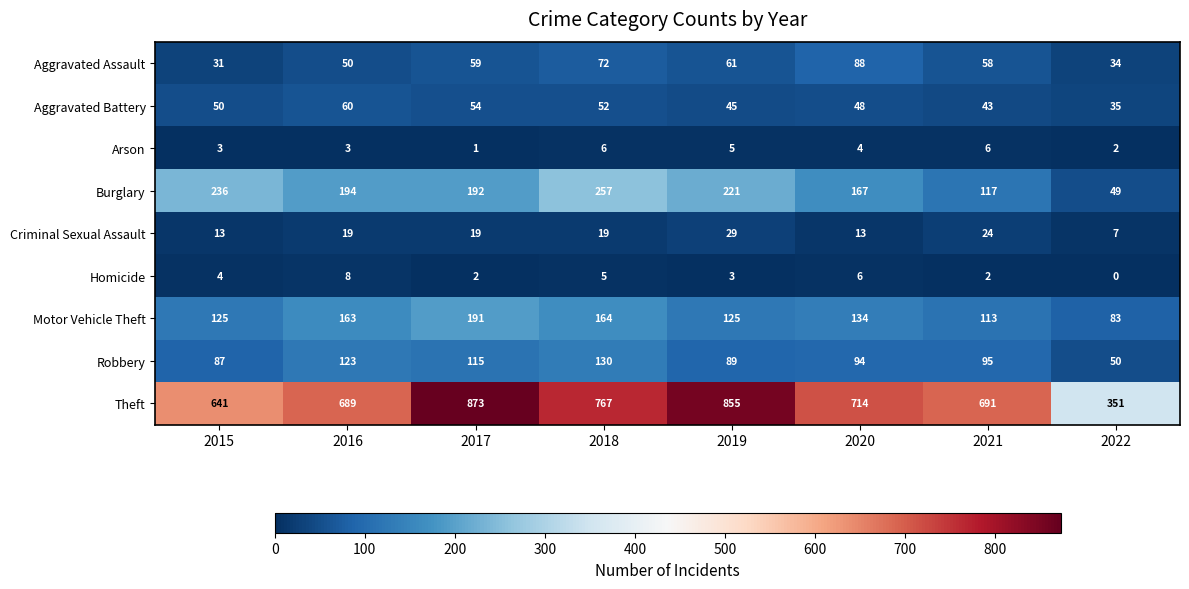

Which series has the largest total across all categories?

Theft